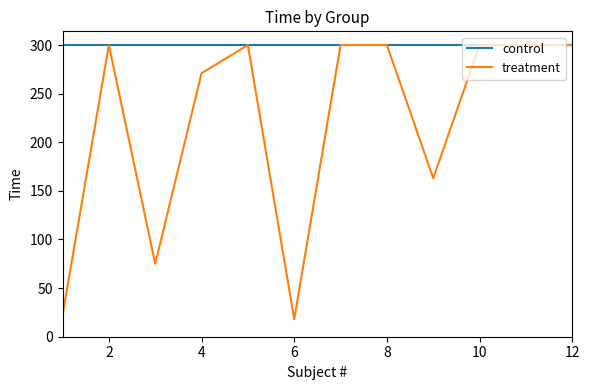

What is the smallest value displayed?

18